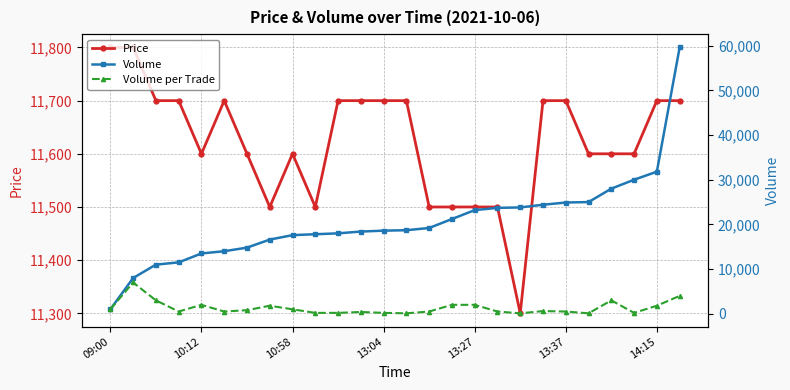

What is the value of the Volume per Trade point at the 4th from the left?

500